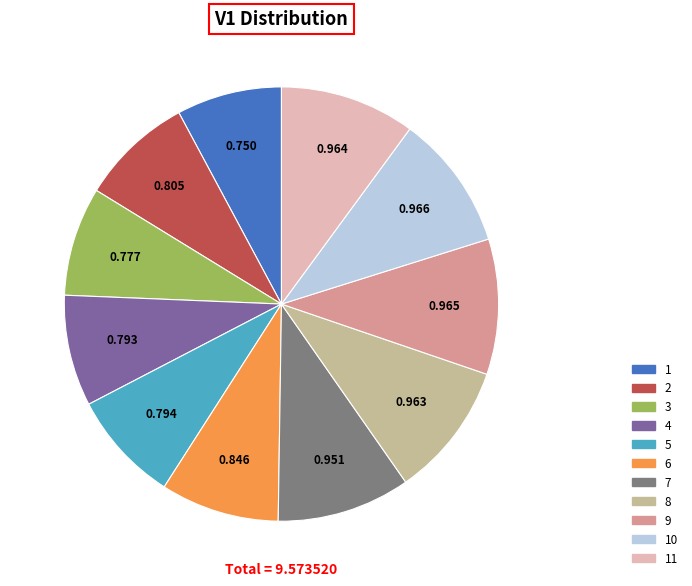

Is there a majority slice in this chart?

No